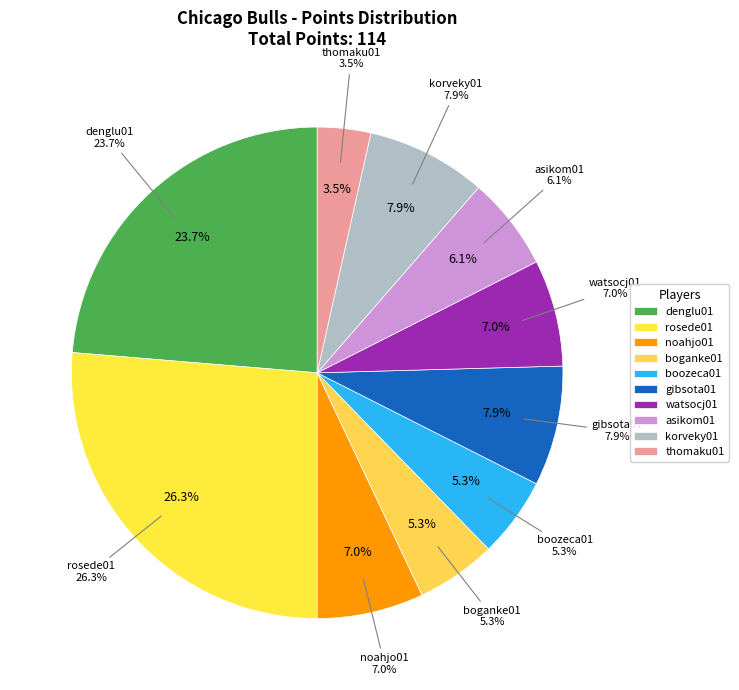

What percentage is NOT represented by rosede01?

73.7%